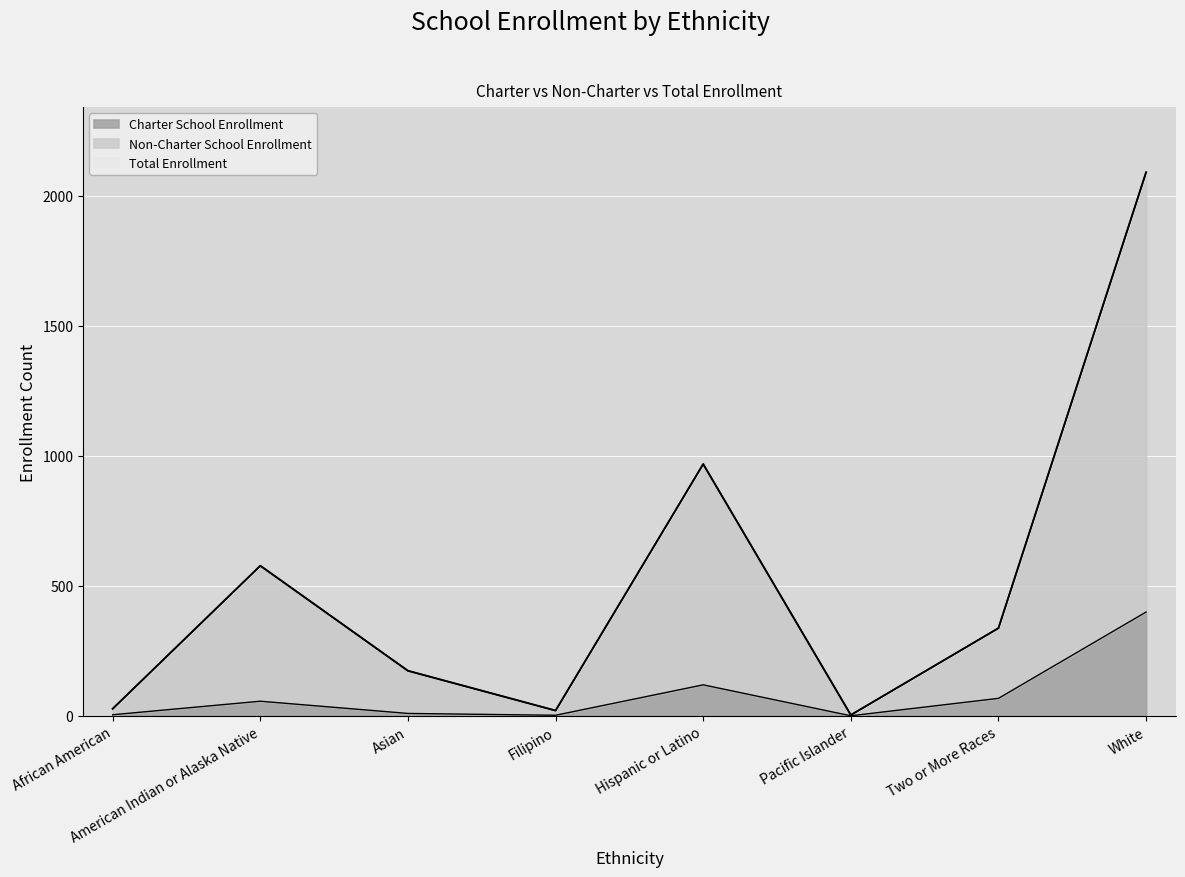

Reading left to right, what are all the values shown in this chart?

Charter School Enrollment: 4	56	9	2	119	0	67	399
Non-Charter School Enrollment: 27	577	173	20	968	3	337	2090
Total Enrollment: 27	577	173	20	968	3	337	2090